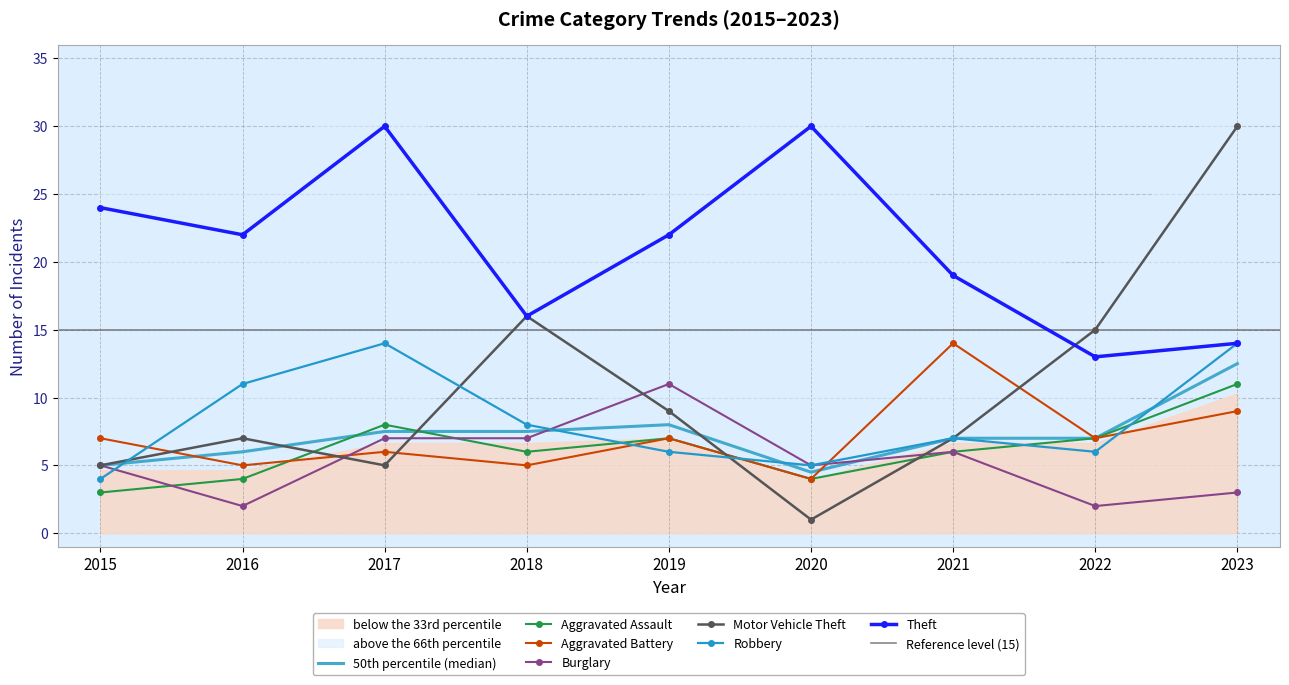

How many data points in Motor Vehicle Theft are less than 7?

3